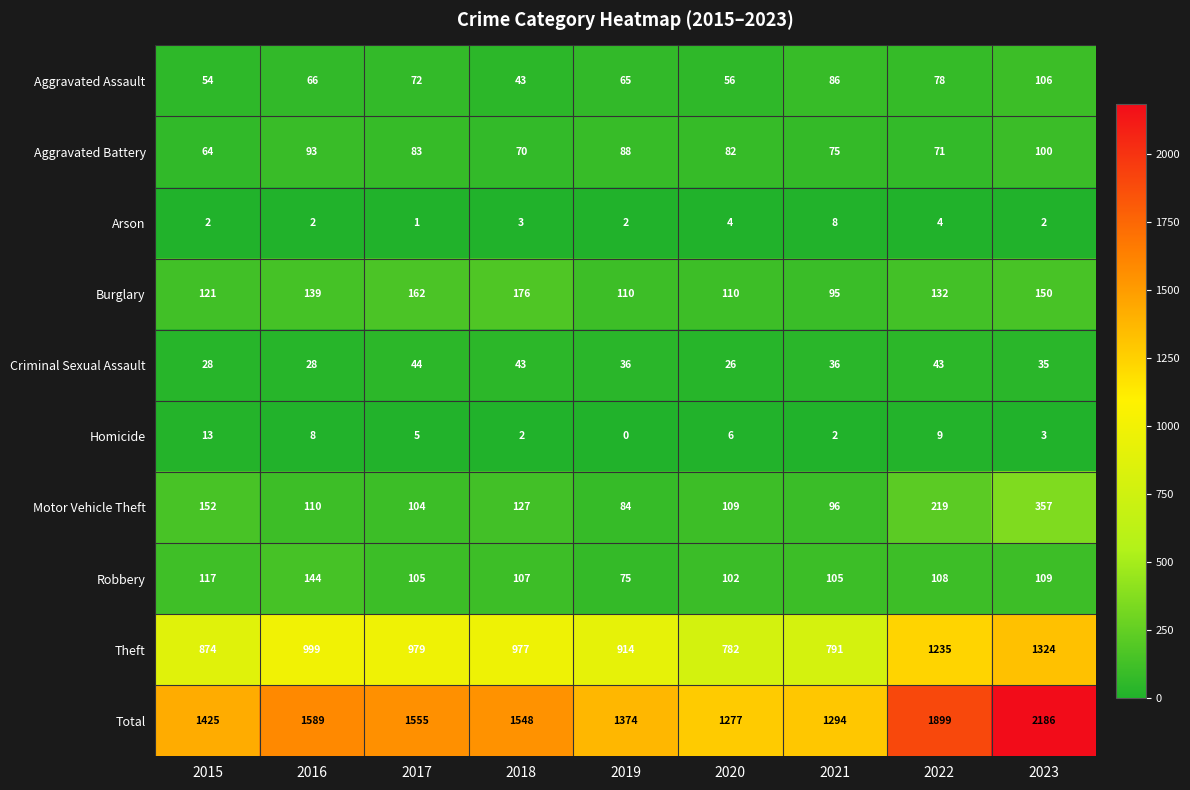

Which series has the widest spread of values?

Total